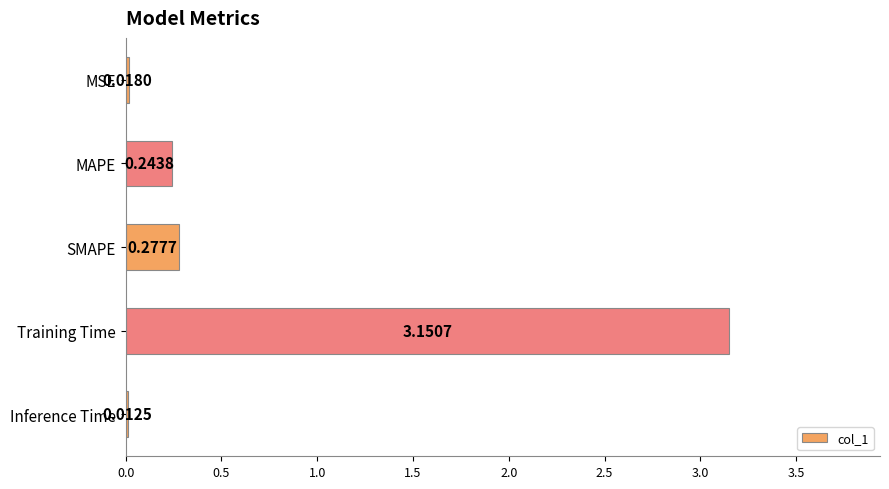

Between Training Time and MAPE, which is larger?

Training Time